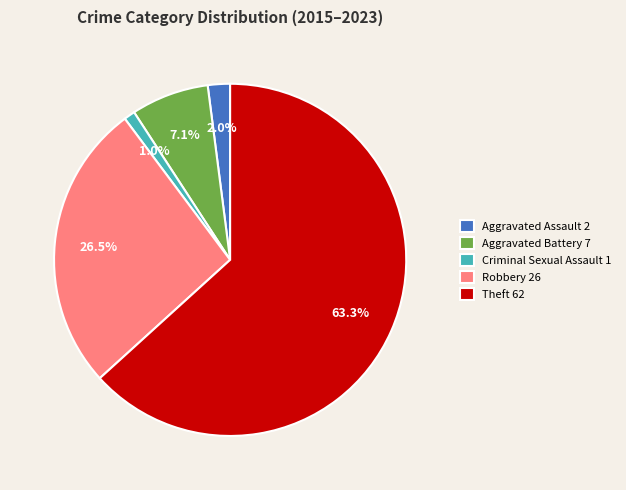

To the nearest percent, what is the combined percentage of Robbery and Theft?

90%